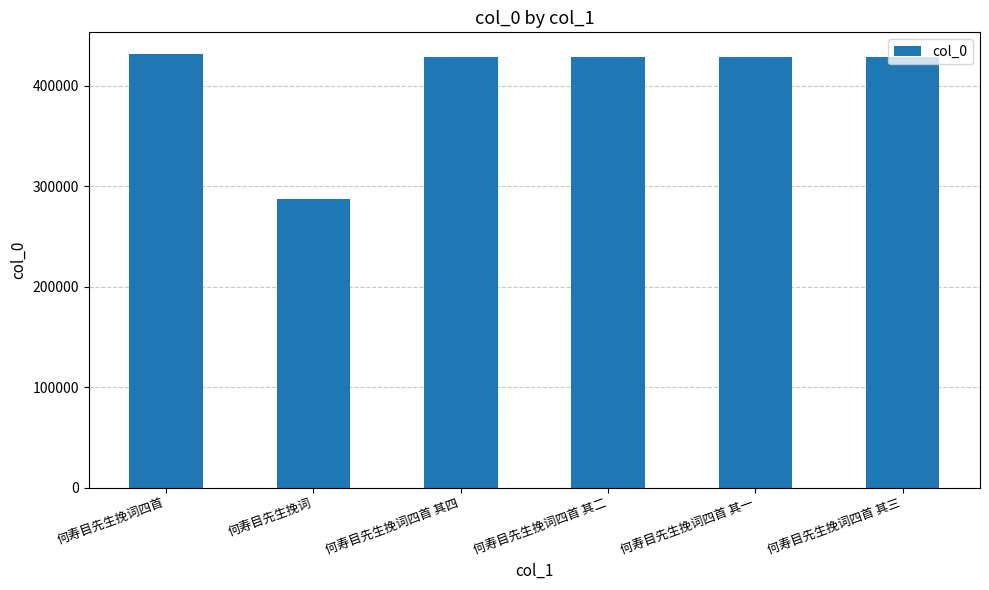

What is the average value?

406019